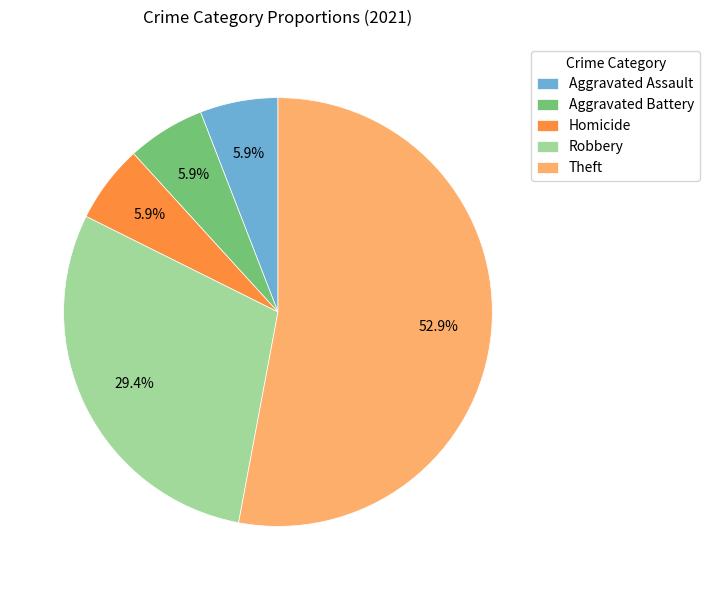

What is the majority slice?

Theft